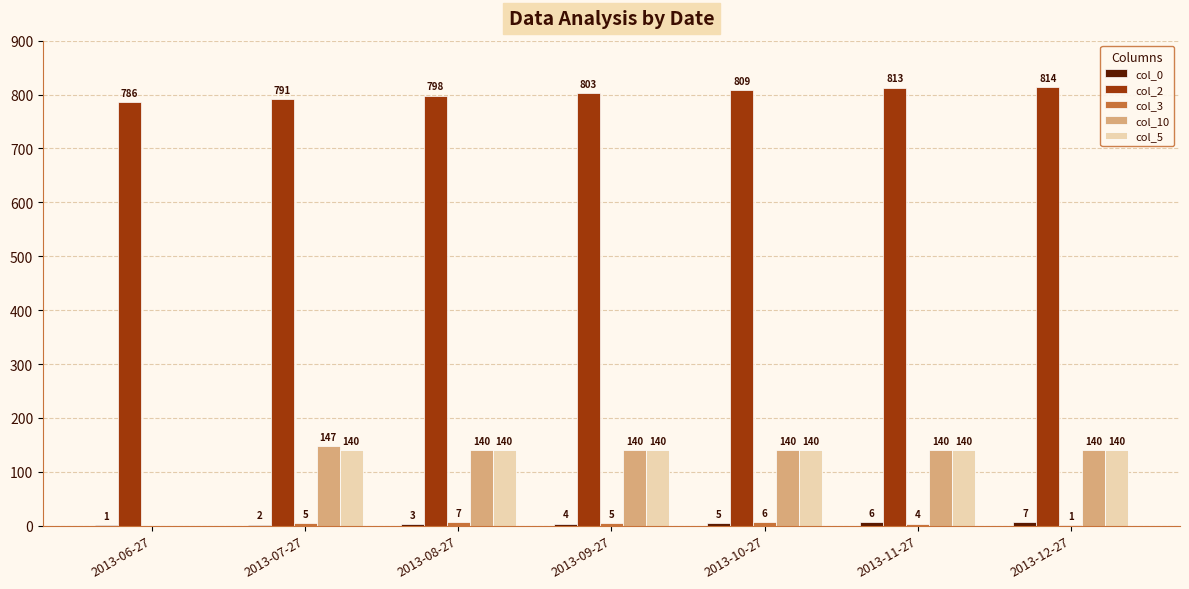

What is the total value across all series at 2013-12-27?

1102